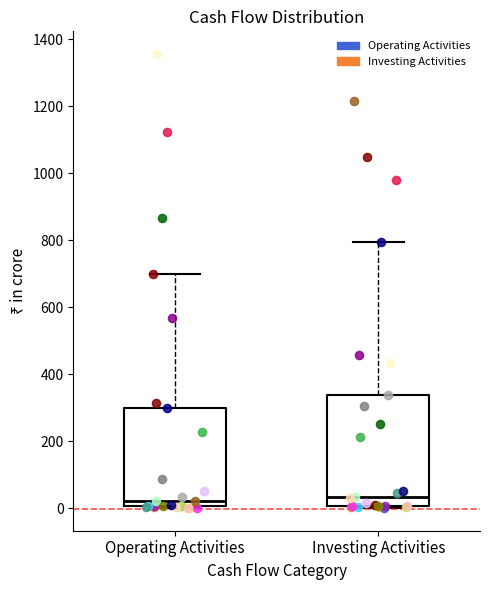

Reading left to right, read every box against the y-axis: the position of its median line, the range the box covers, and the ends of its whiskers. The values are not printed on the chart, so give them approximately, as read against the axis.

Operating Activities: median 20, box 0 to 300, whiskers 0 to 700
Investing Activities: median 40, box 0 to 340, whiskers 0 to 800